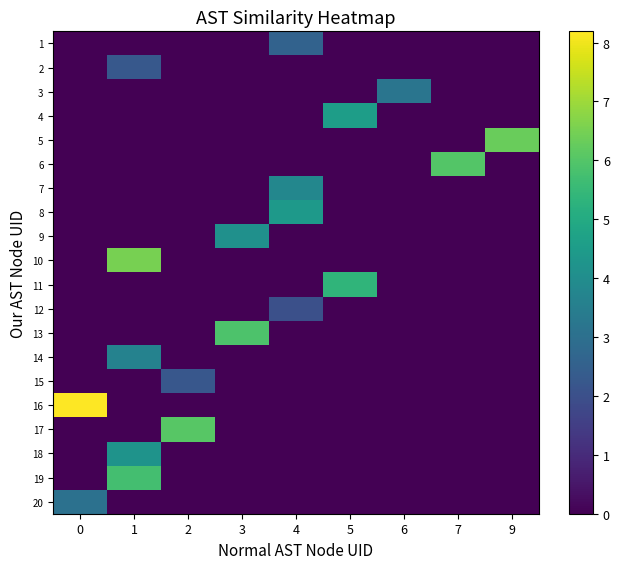

Which series has the widest spread of values?

16